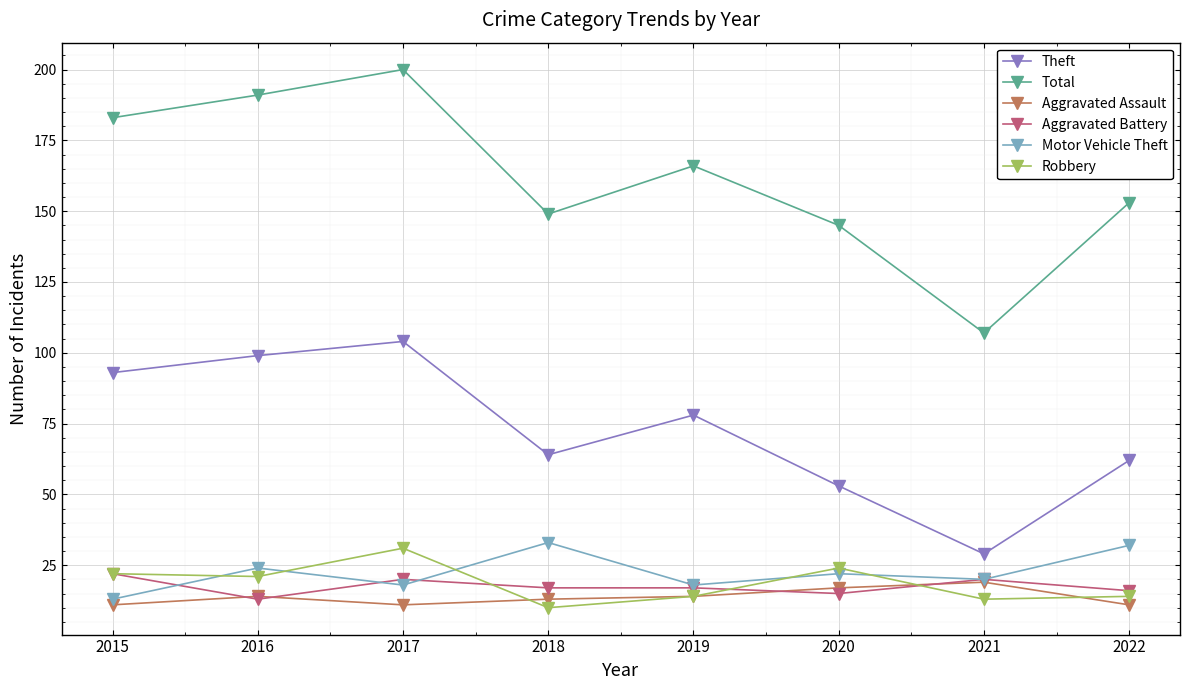

True or false: Aggravated Assault and Robbery cross at least once.

True